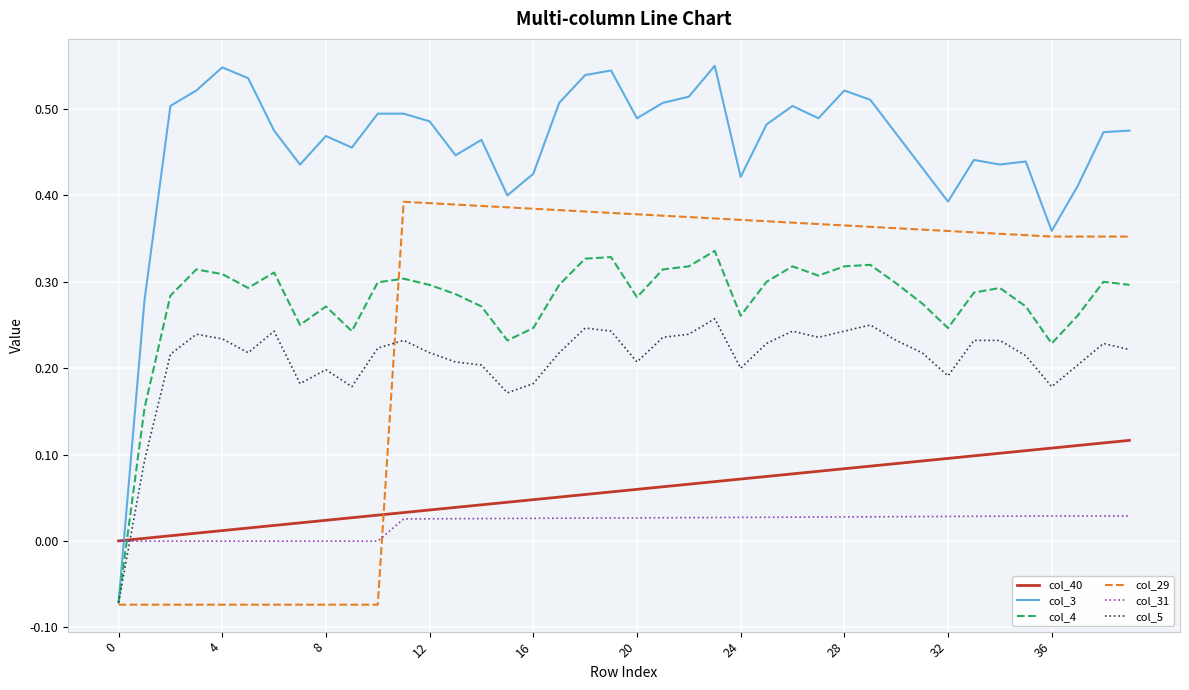

Which series has the largest range (max minus min)?

col_3